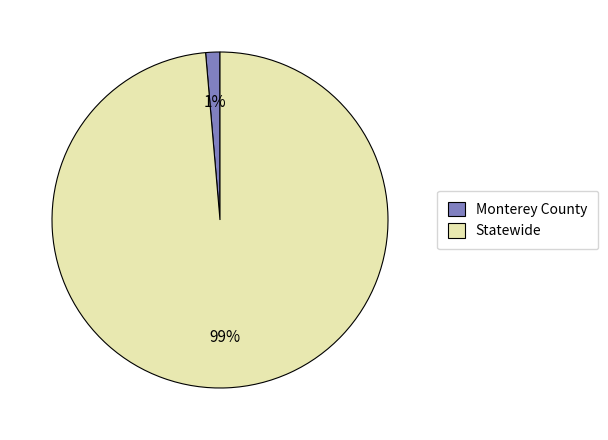

Which category has the smallest portion of the pie?

Monterey County